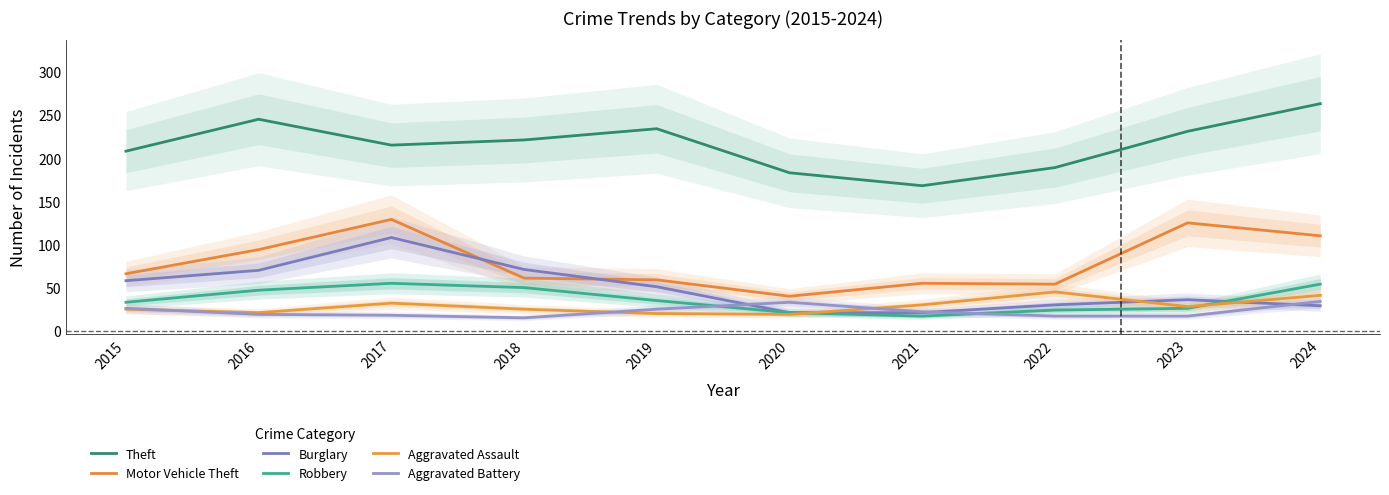

In Aggravated Assault, how many points are lower than both neighbors (excluding endpoints)?

3